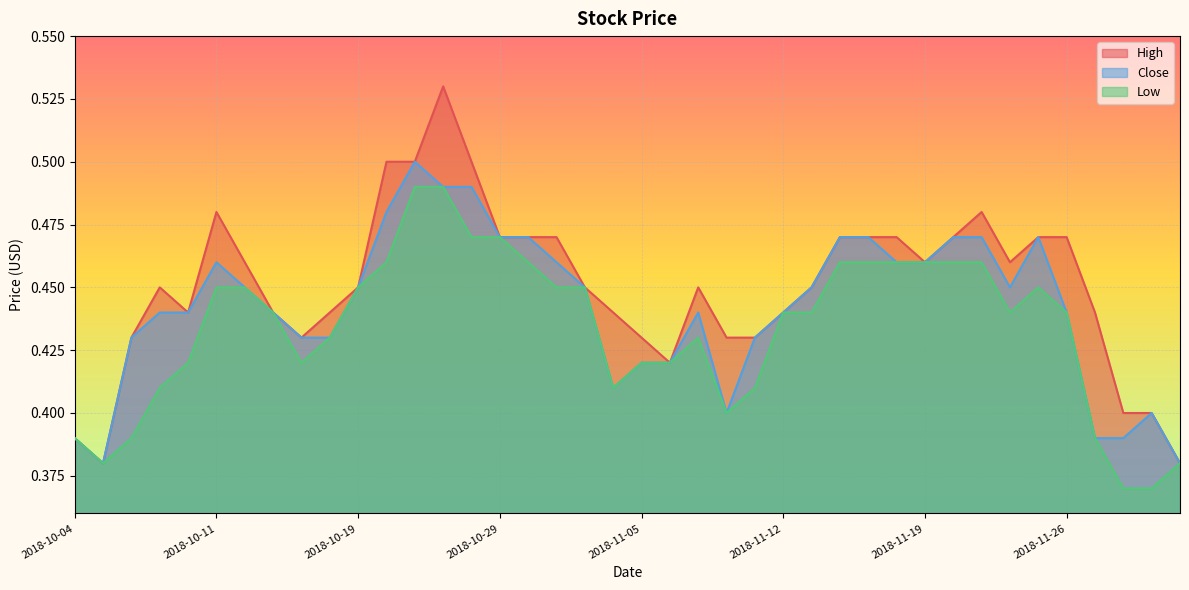

What is the maximum value for High?

0.5